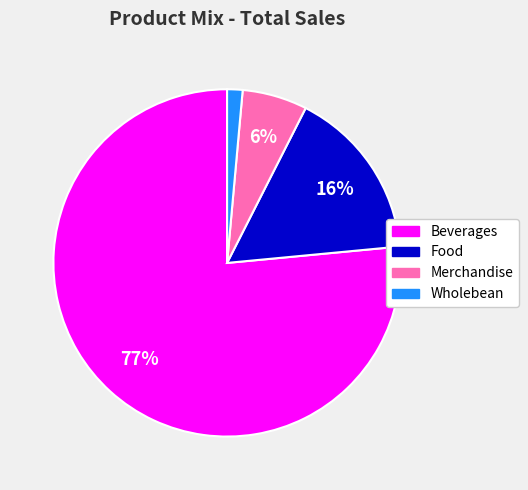

Which has a higher value, Food or Merchandise?

Food